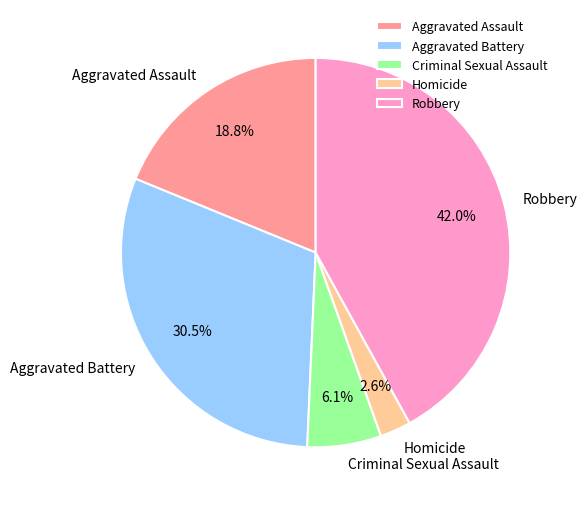

Does any single category account for the majority?

No